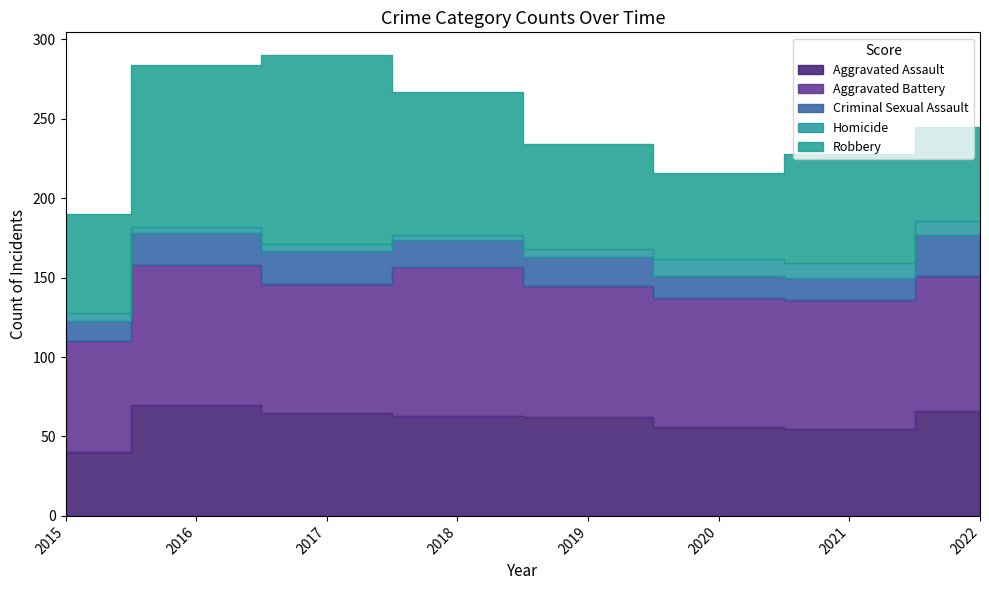

Reading left to right, list all the values displayed in this chart.

Aggravated Assault: 40	70	65	63	62	56	55	66
Aggravated Battery: 70	88	81	94	83	81	81	85
Criminal Sexual Assault: 13	20	21	17	18	14	14	26
Homicide: 5	4	4	3	5	11	9	9
Robbery: 62	102	119	90	66	54	69	59